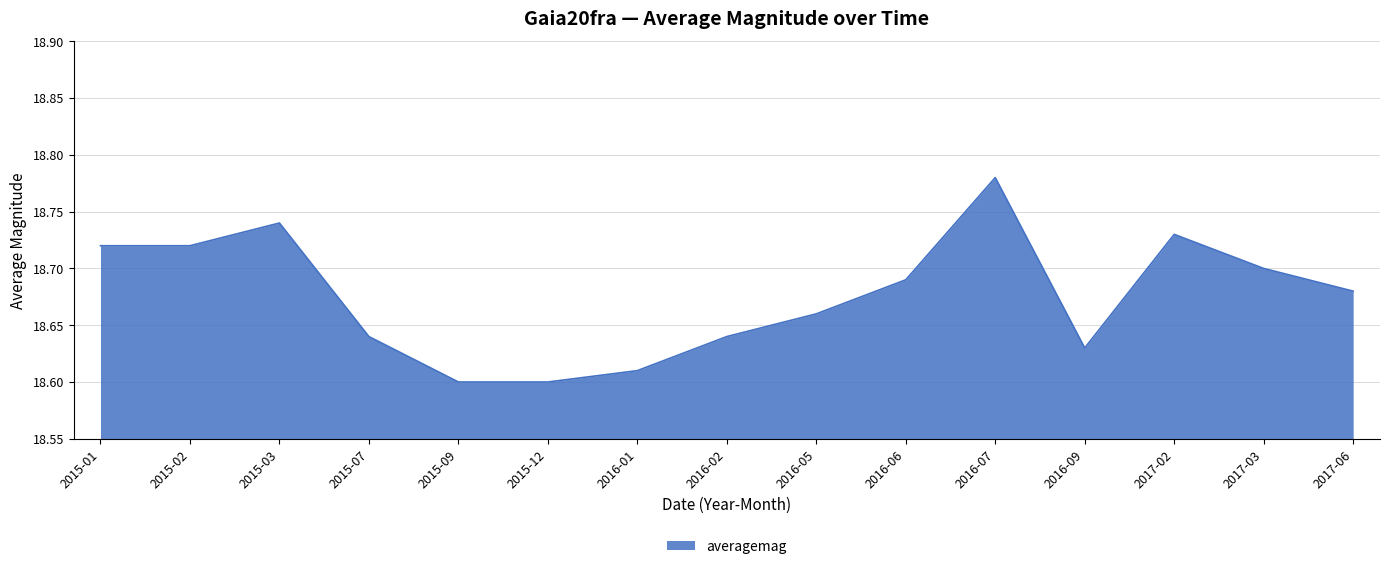

Is this an area chart (filled region under the line)?

Yes